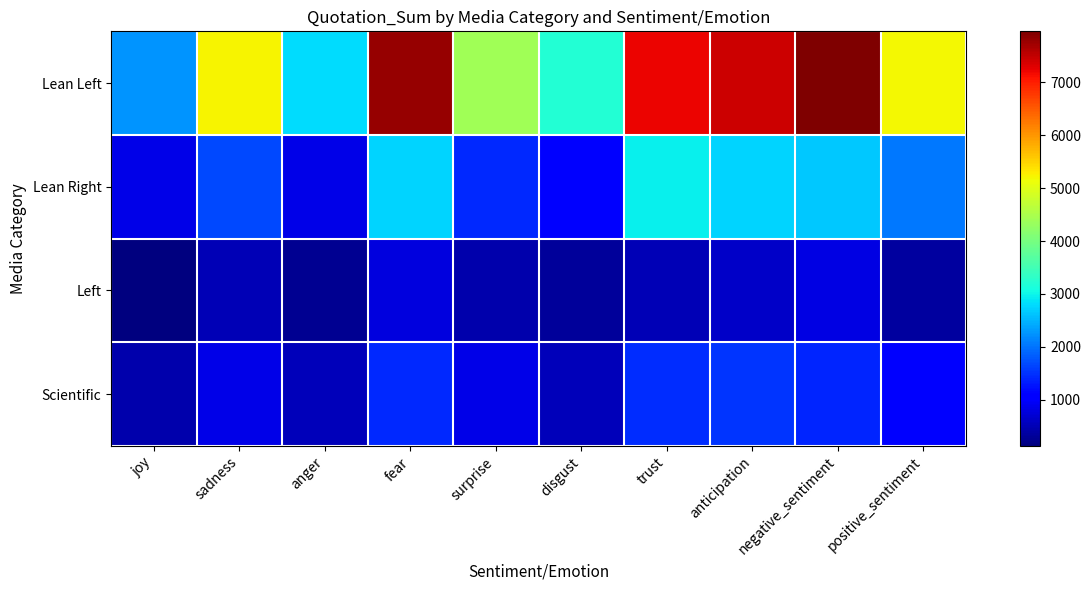

Reading left to right, what are all the values shown in this chart?

Lean Left: joy=2247	sadness=5226	anger=2800	fear=7787	surprise=4400	disgust=3200	trust=7204	anticipation=7435	negative_sentiment=7965	positive_sentiment=5192
Lean Right: joy=847	sadness=1684	anger=858	fear=2742	surprise=1415	disgust=1024	trust=2952	anticipation=2751	negative_sentiment=2666	positive_sentiment=2043
Left: joy=127	sadness=519	anger=272	fear=791	surprise=437	disgust=326	trust=506	anticipation=645	negative_sentiment=812	positive_sentiment=368
Scientific: joy=454	sadness=848	anger=526	fear=1432	surprise=839	disgust=531	trust=1450	anticipation=1507	negative_sentiment=1407	positive_sentiment=1043